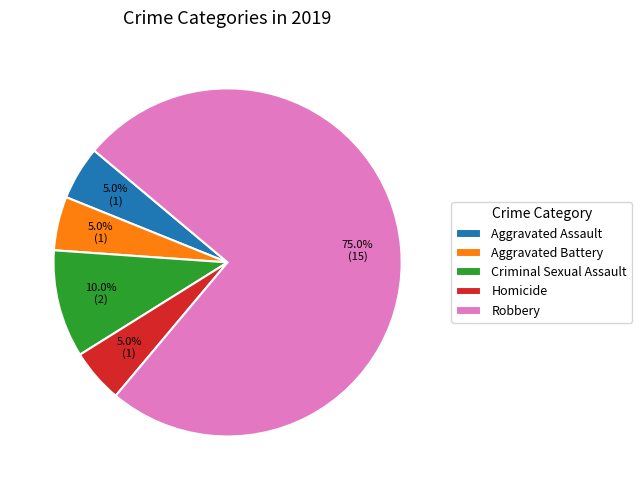

What is the largest slice in the pie chart?

Robbery